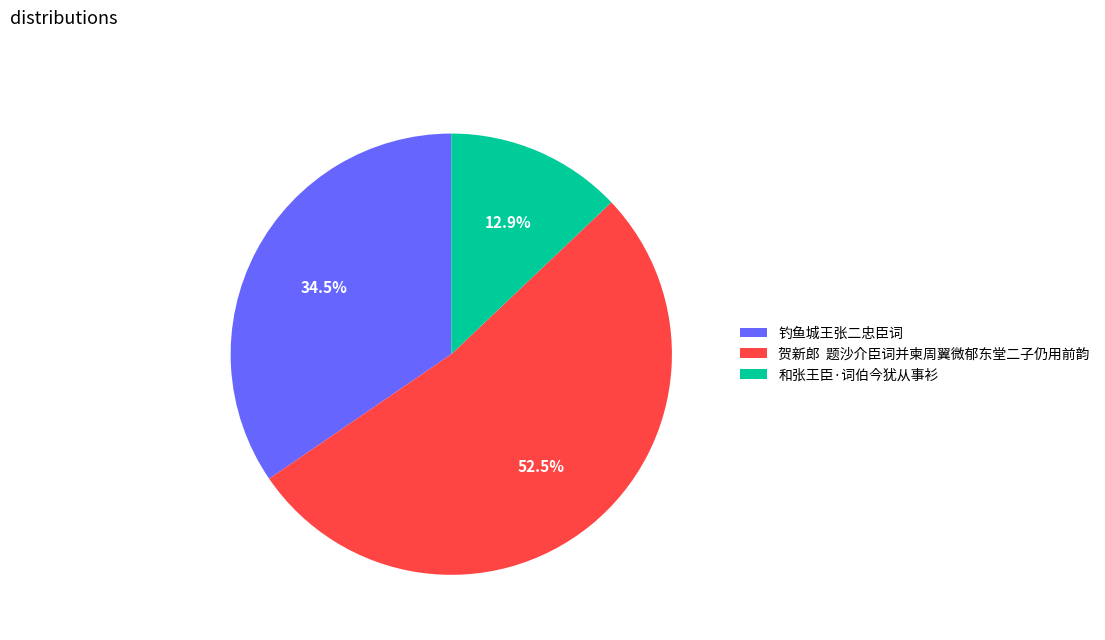

Count the number of slices in the pie.

3